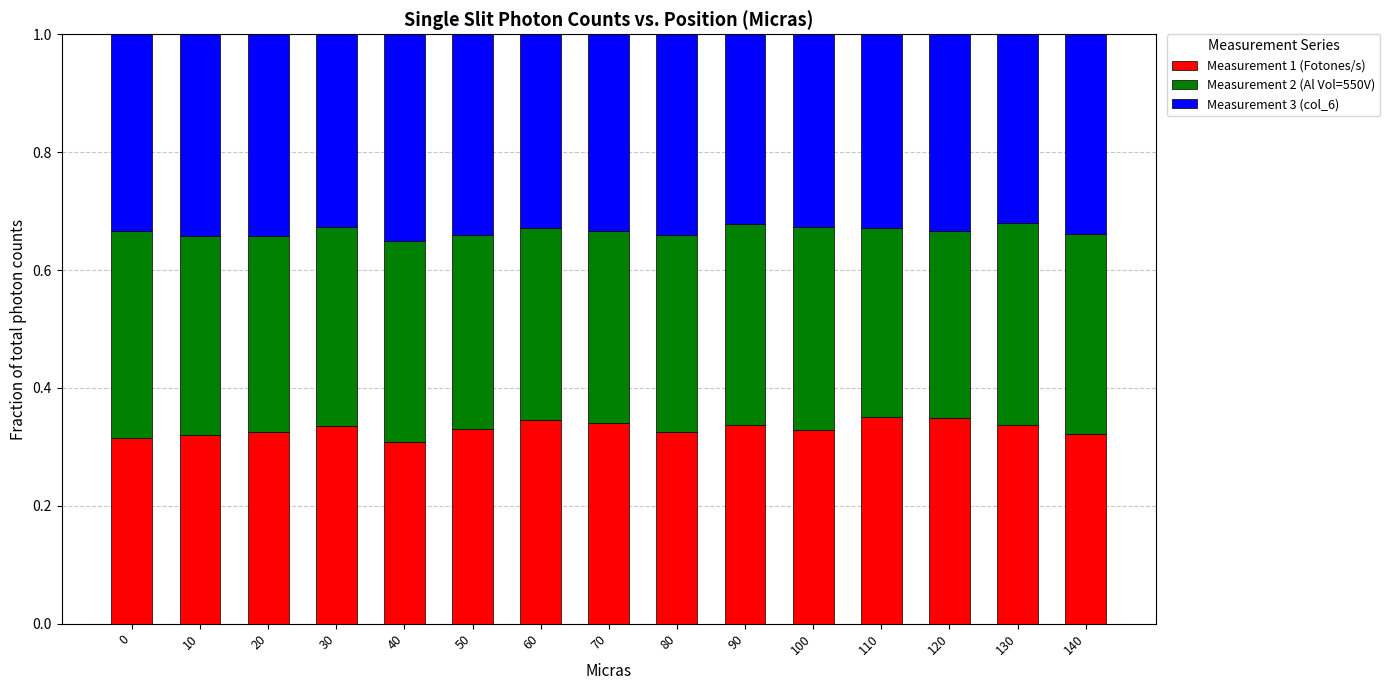

Count the Measurement 1 (Fotones/s) values in the range 0 to 1.

15